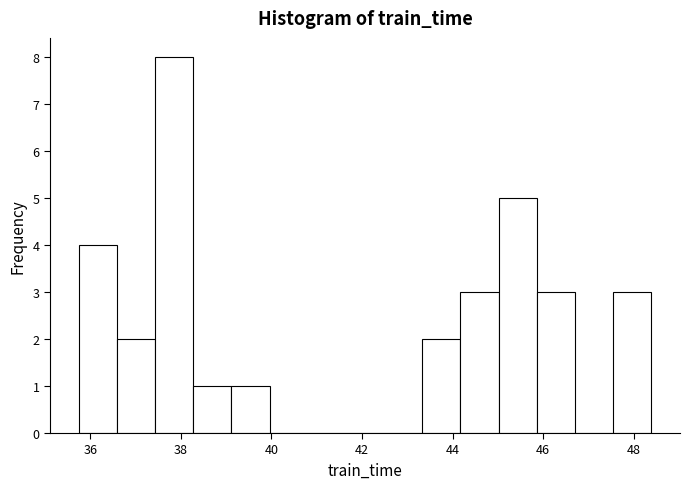

Reading left to right, transcribe this chart: for each bar, give the range it covers on the x-axis and its height. Neither the bar edges nor the heights are printed on the chart, so give them approximately, as read against the axes.

35.8 to 36.6: 4
36.6 to 37.4: 2
37.4 to 38.2: 8
38.2 to 39.2: 1
39.2 to 40.0: 1
40.0 to 40.8: 0
40.8 to 41.6: 0
41.6 to 42.4: 0
42.4 to 43.4: 0
43.4 to 44.2: 2
44.2 to 45.0: 3
45.0 to 45.8: 5
45.8 to 46.8: 3
46.8 to 47.6: 0
47.6 to 48.4: 3